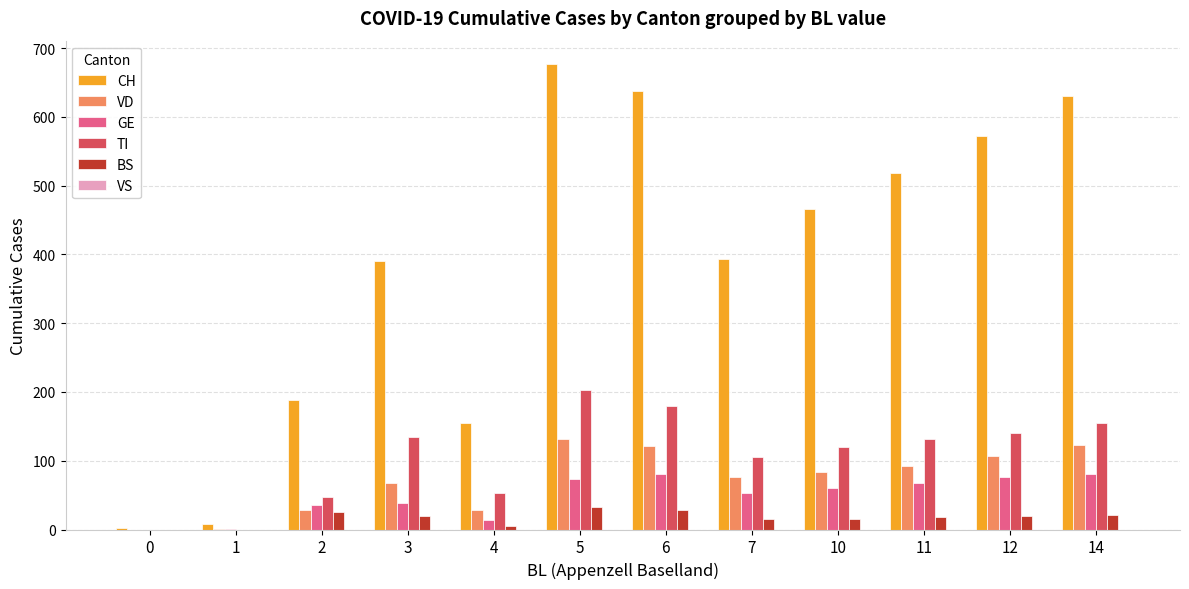

The value of GE at 14 is 80. True or false?

True